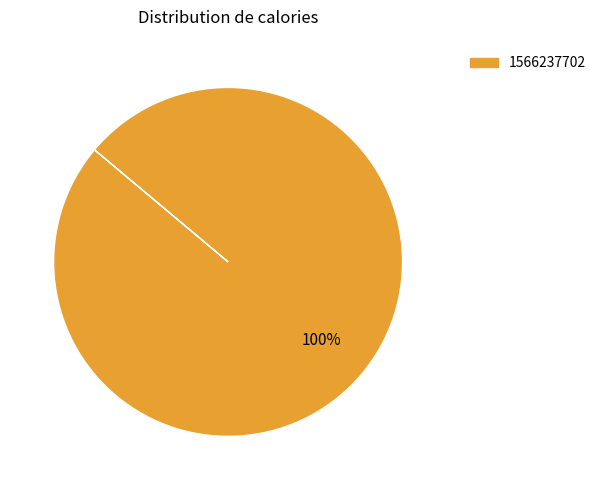

How many segments does this pie chart have?

1